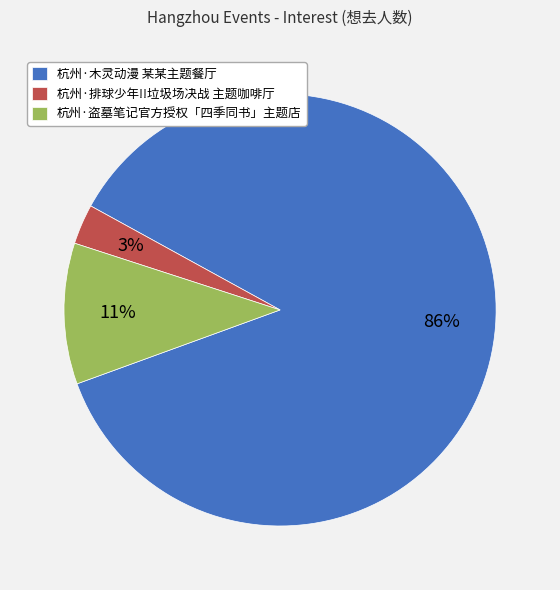

Does 杭州·盗墓笔记官方授权「四季同书」主题店 represent more than half of the total?

No